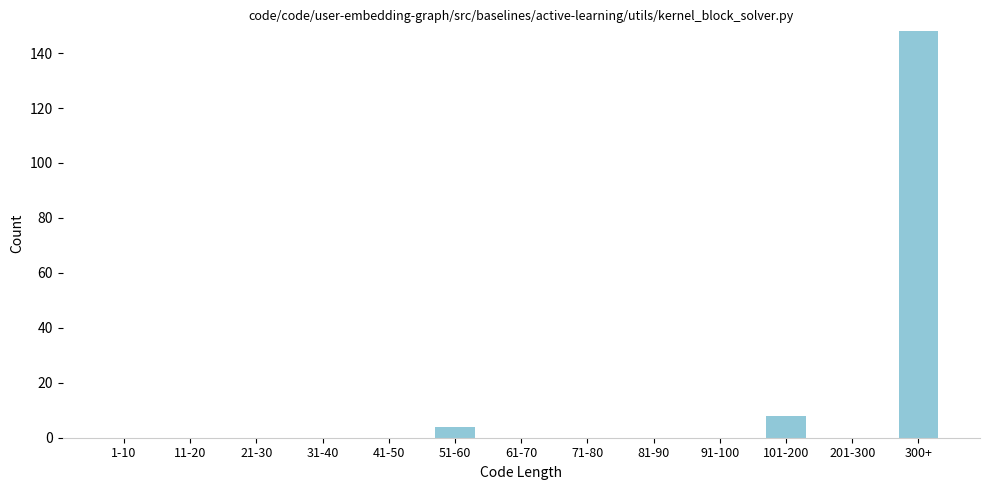

Reading left to right, what are all the values shown in this chart?

1-10=0	11-20=0	21-30=0	31-40=0	41-50=0	51-60=4	61-70=0	71-80=0	81-90=0	91-100=0	101-200=8	201-300=0	300+=148